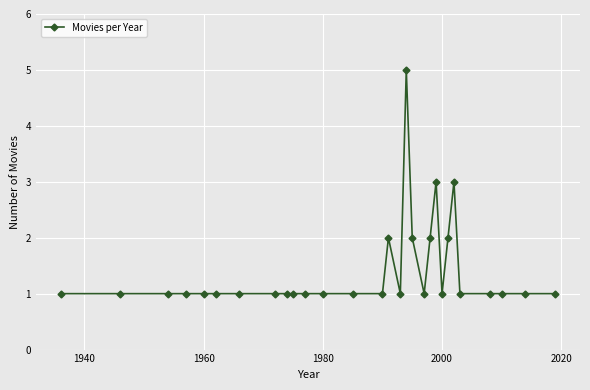

True or false: the data has more than 1 interior local peaks.

True